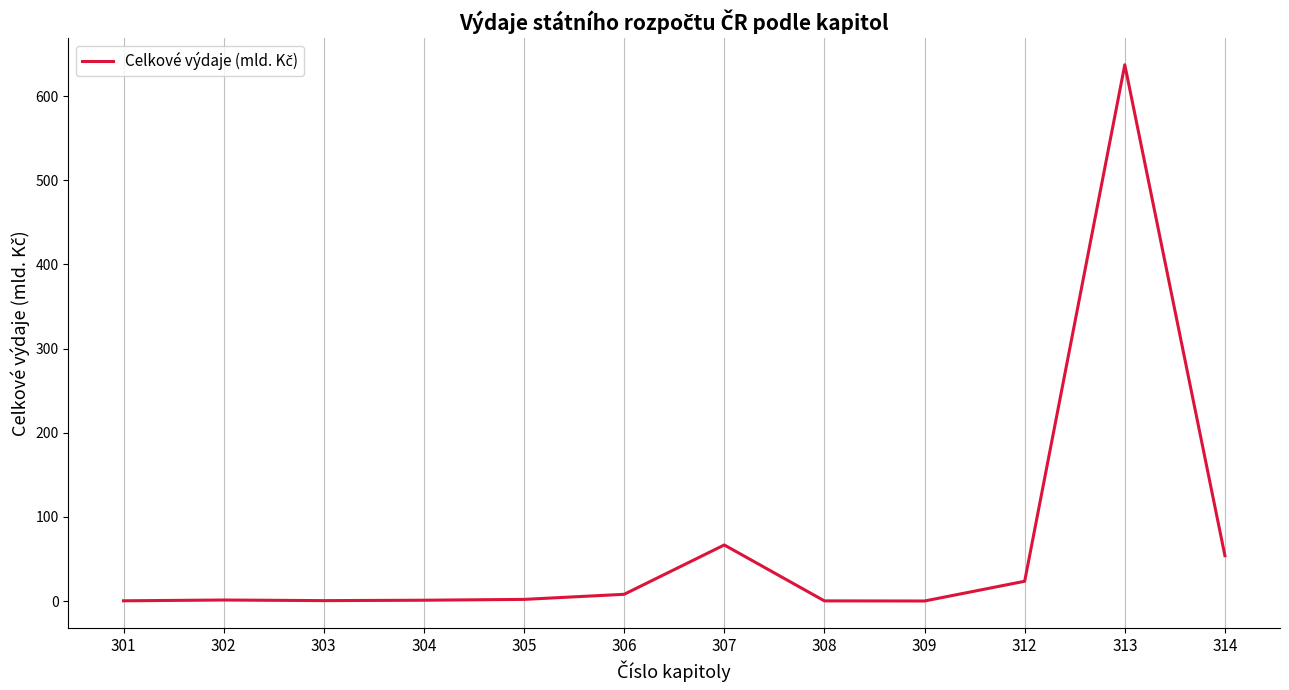

What is the maximum value shown in the chart?

637.2